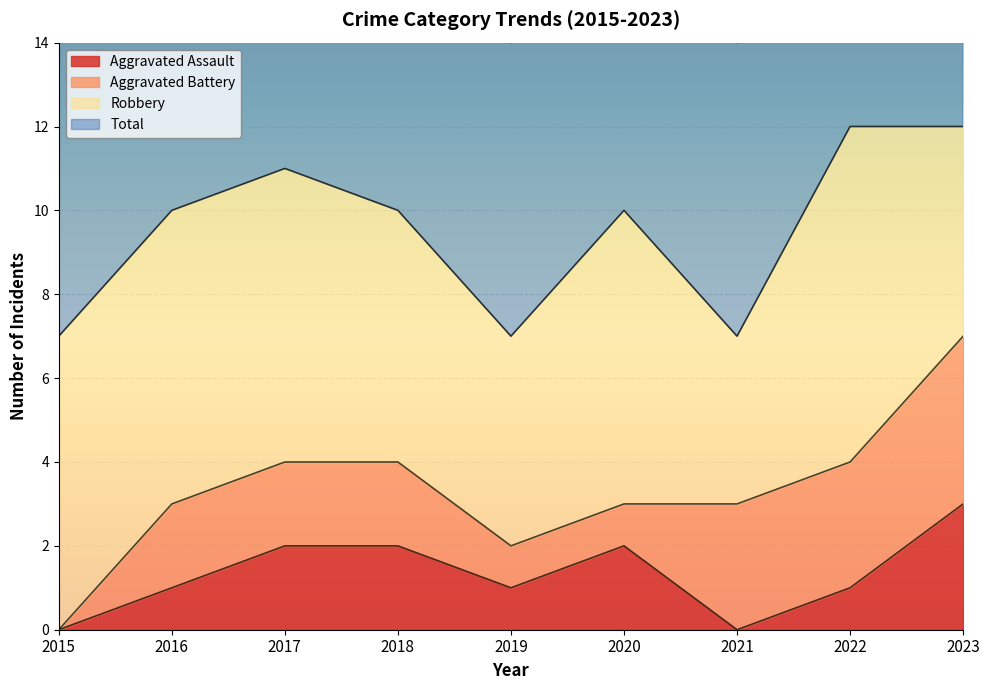

Which series has the largest range (max minus min)?

Total